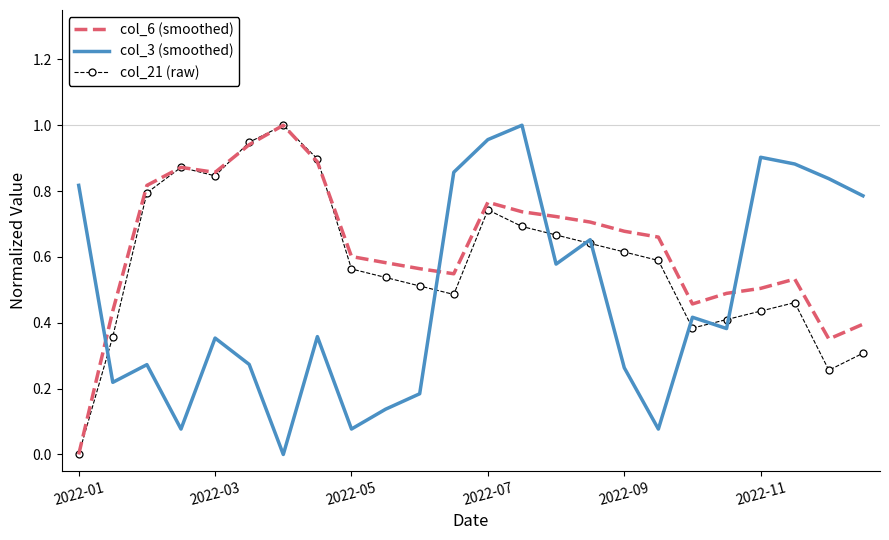

True or false: col_6 (smoothed) and col_3 (smoothed) cross at least once.

True